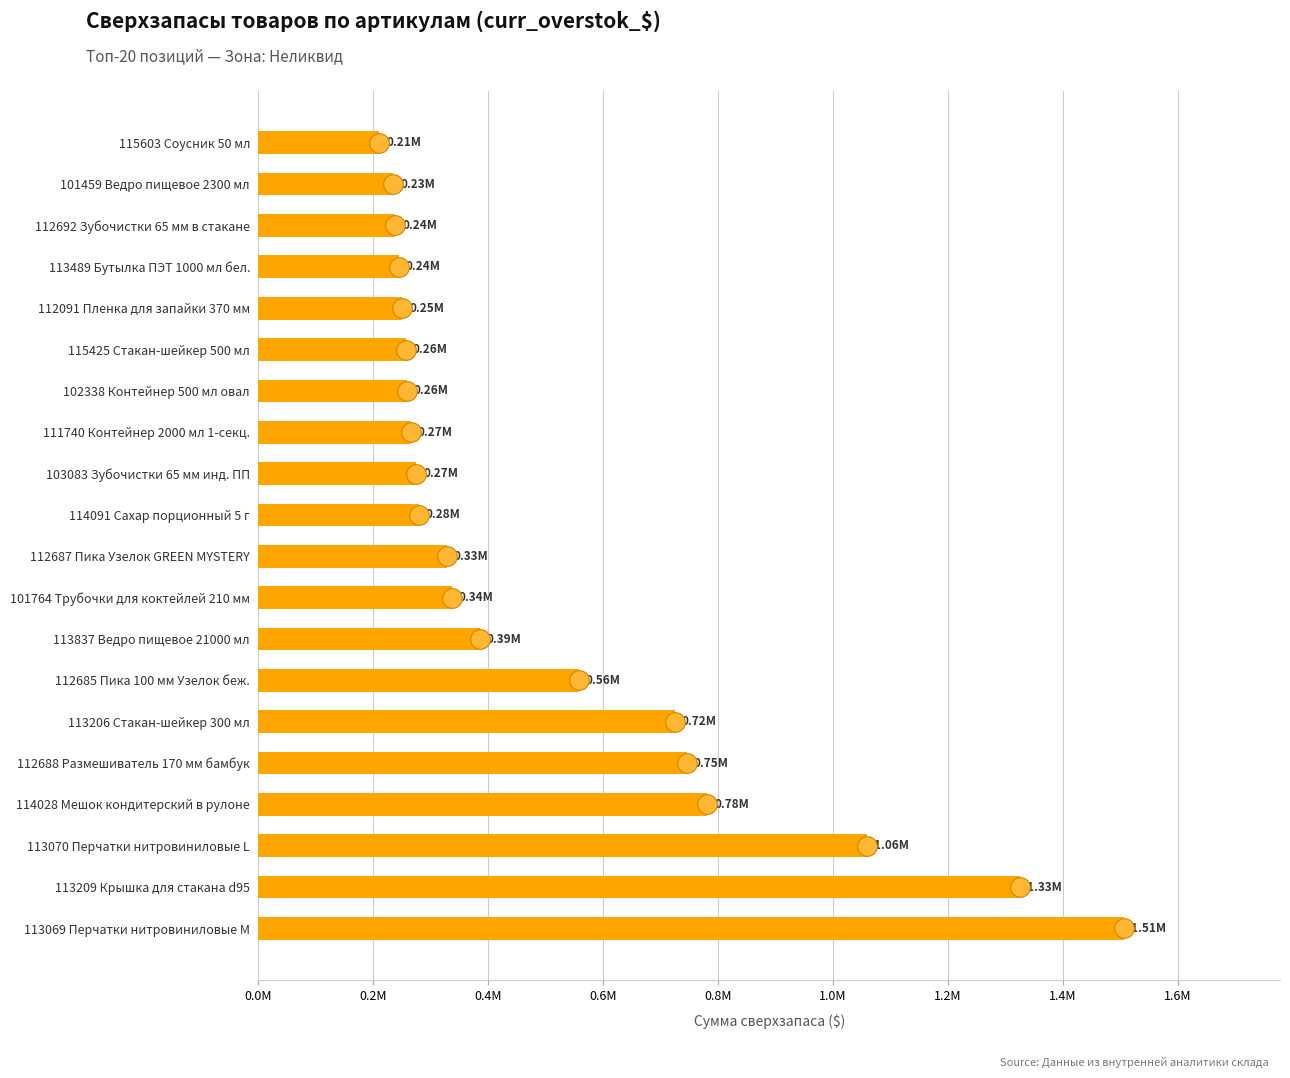

Which has a higher value, 112091 Пленка для запайки 370 мм or 114028 Мешок кондитерский в рулоне?

114028 Мешок кондитерский в рулоне